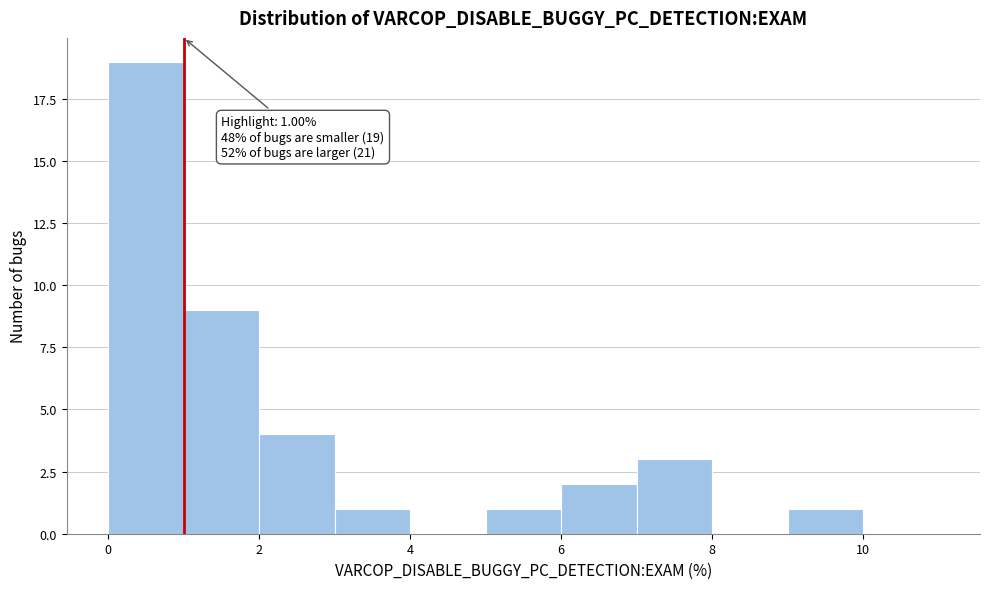

Which range on the x-axis has the tallest bar?

0 to 1